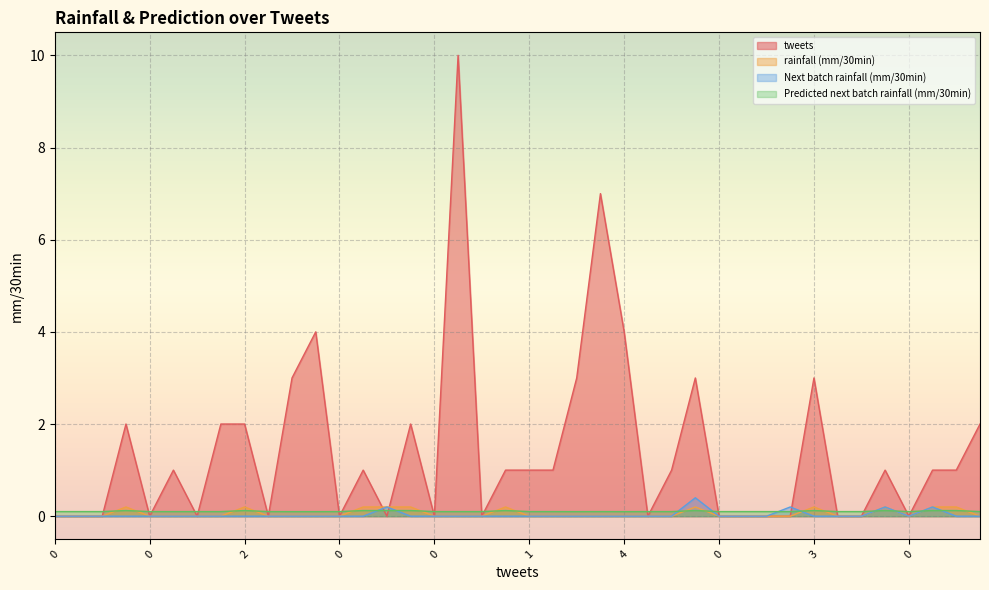

What is the value of the Predicted next batch rainfall (mm/30min) point at the 32nd from the left?

0.1